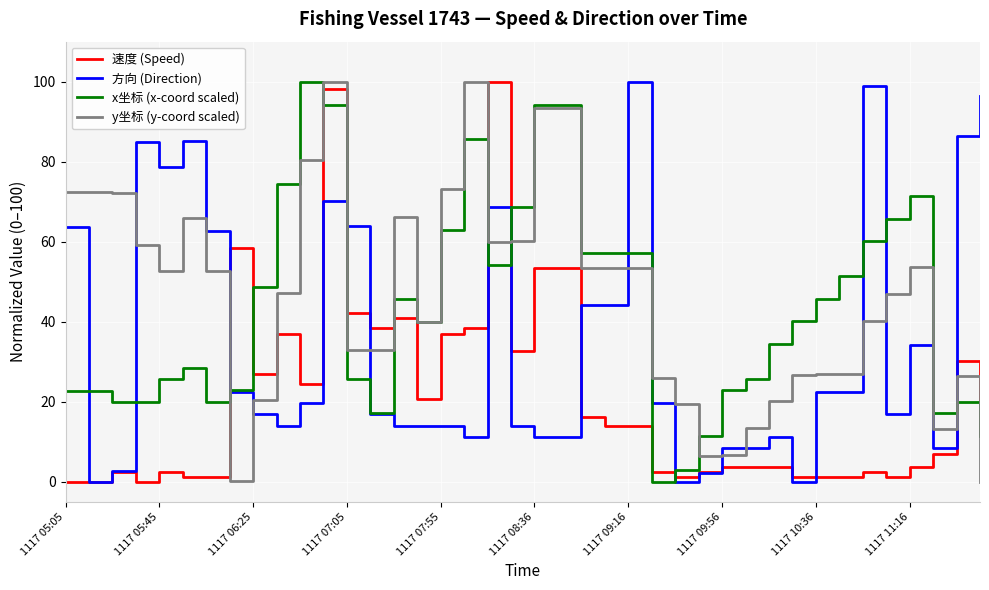

What is the maximum value shown in the chart?

100.0